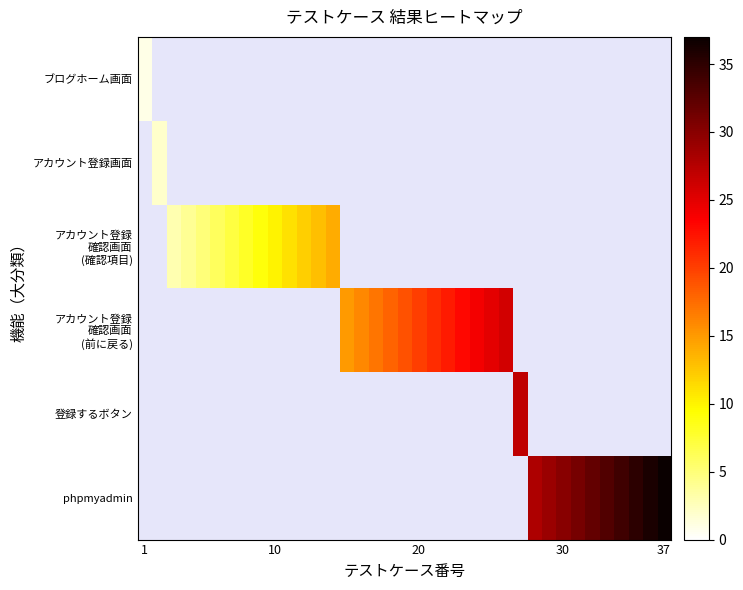

At how many categories does at least one series exceed 14?

23